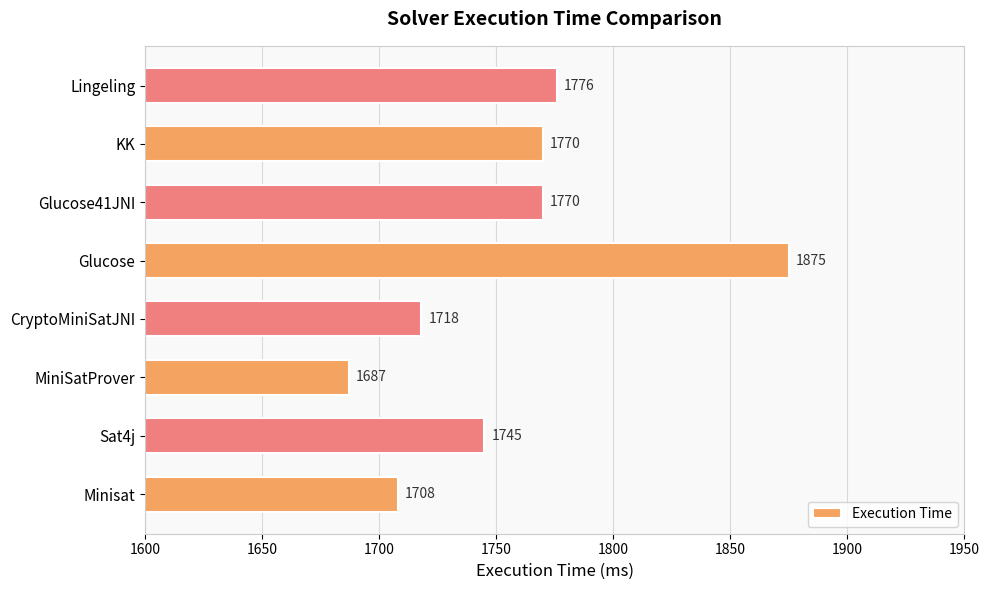

Is it true that the value at MiniSatProver is 2778?

False